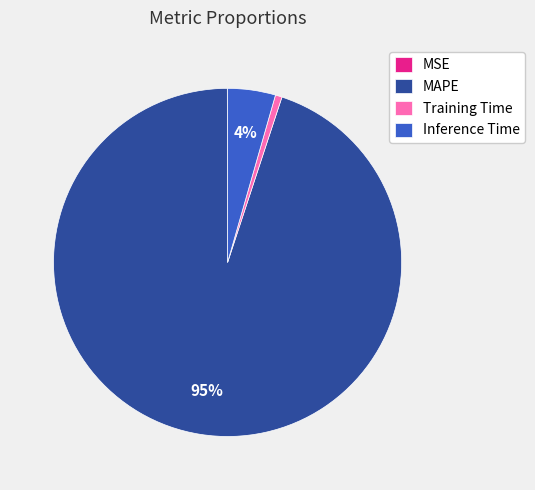

Which category has the biggest portion of the pie?

MAPE